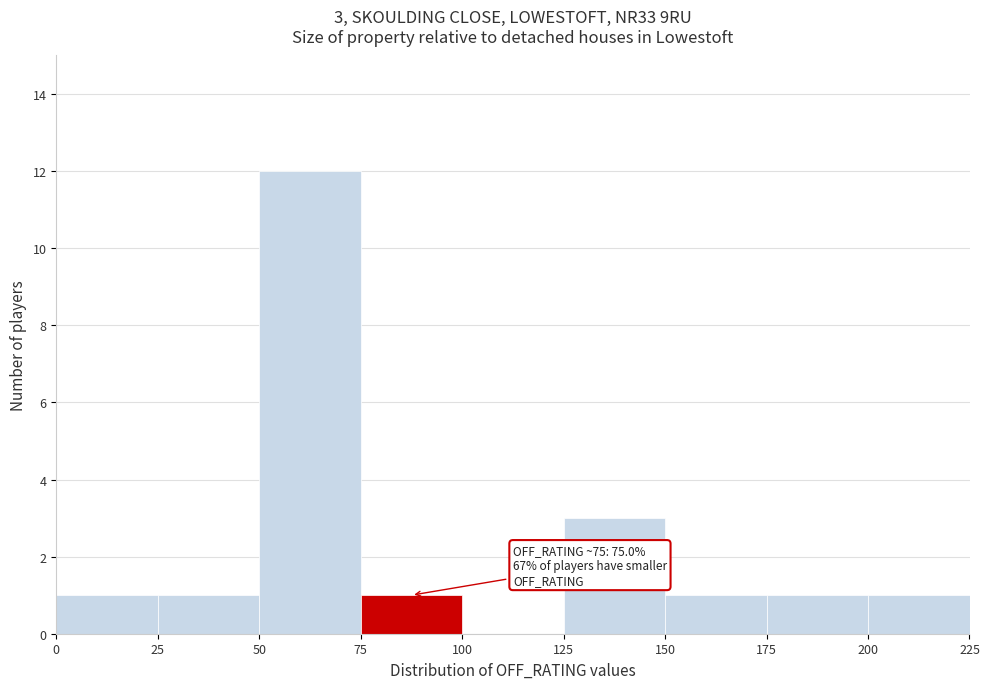

Over which range of the x-axis is the bar tallest?

50 to 75